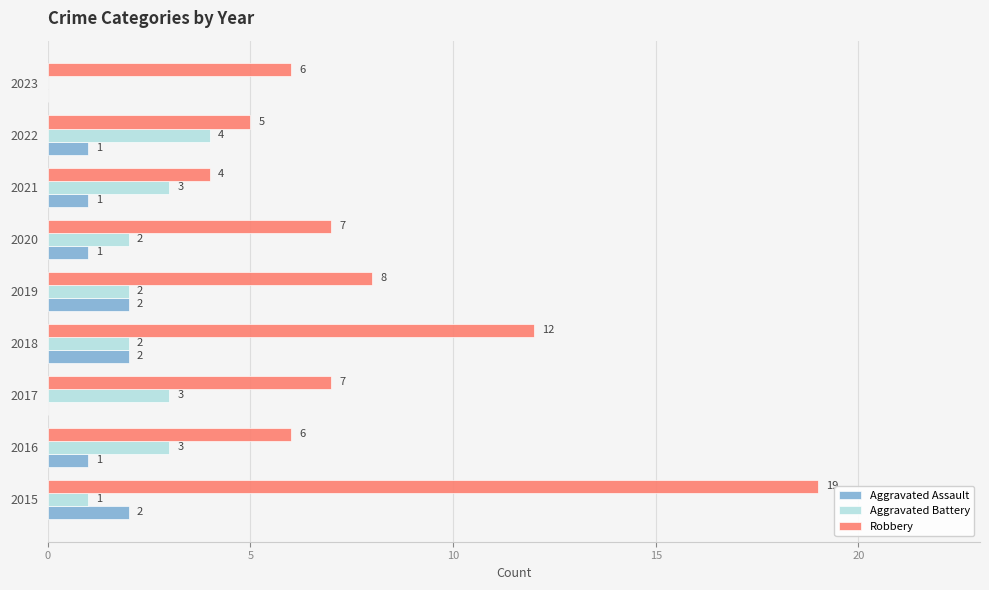

How many positive values does the Aggravated Assault series have?

7